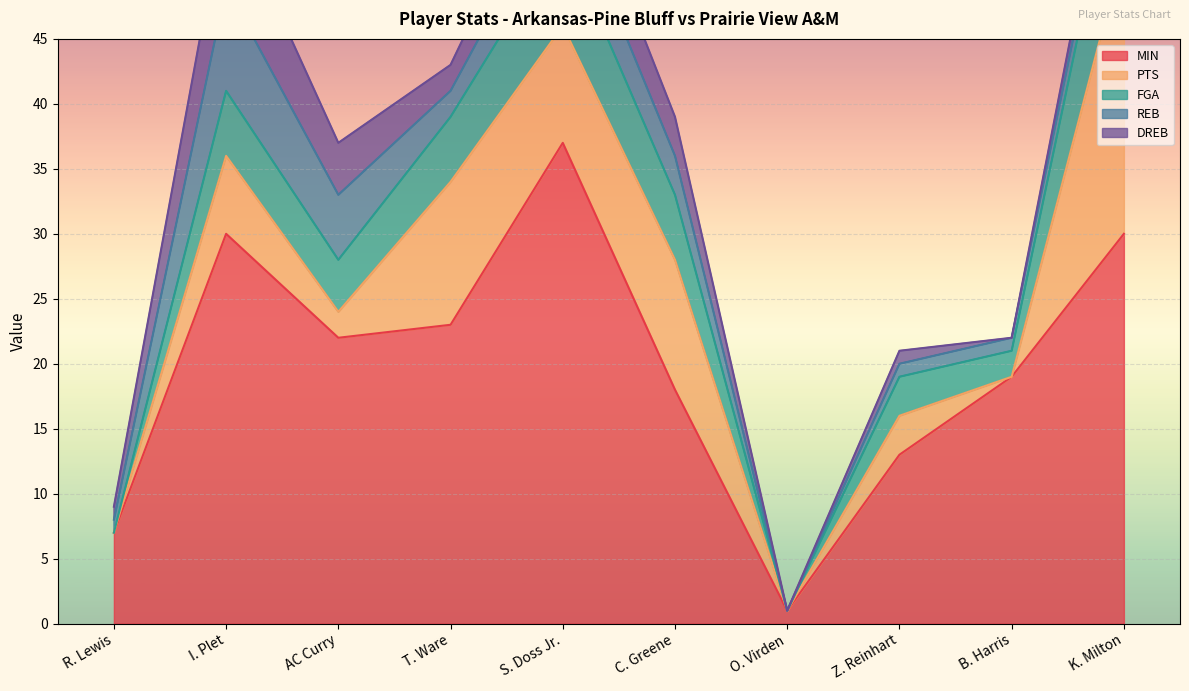

What is the difference between the maximum and minimum values in the REB series?

8